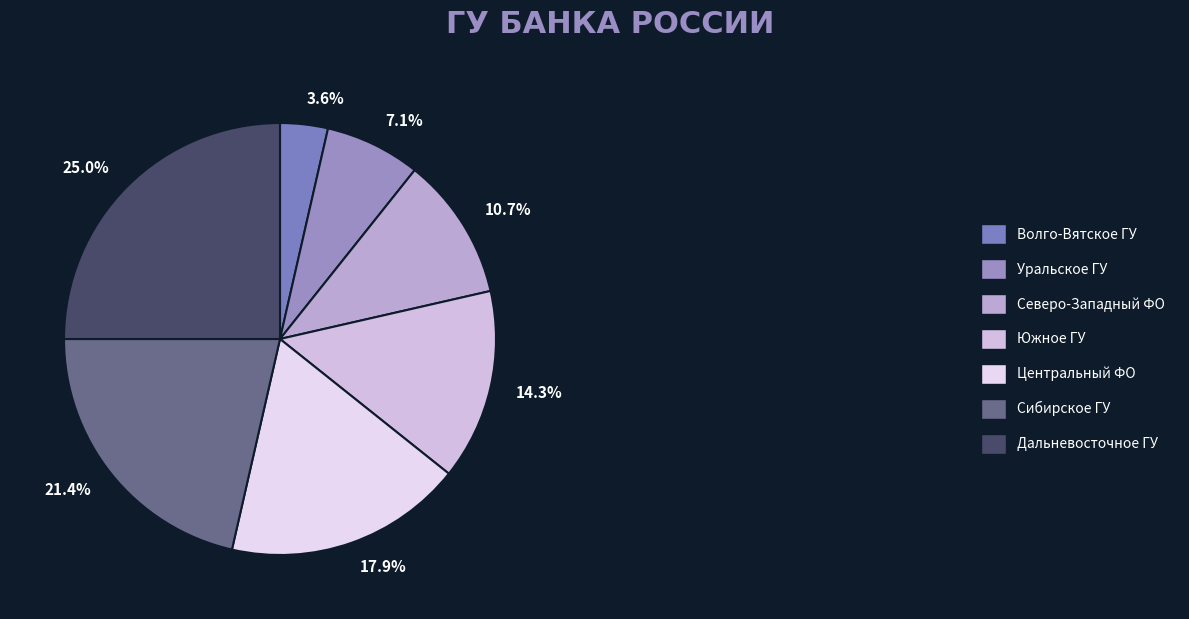

Is Центральный ФО the majority of the pie?

No